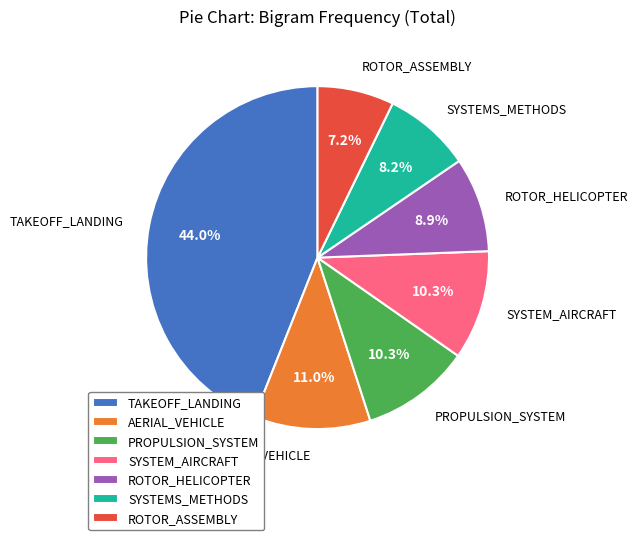

How many segments does this pie chart have?

7